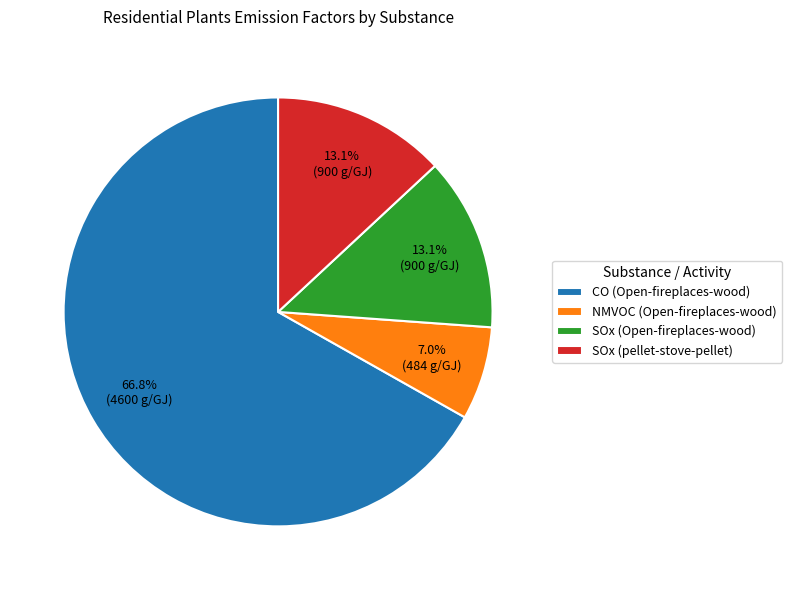

Approximately how many times larger is the value at SOx (Open-fireplaces-wood) compared to SOx (pellet-stove-pellet)?

1.0